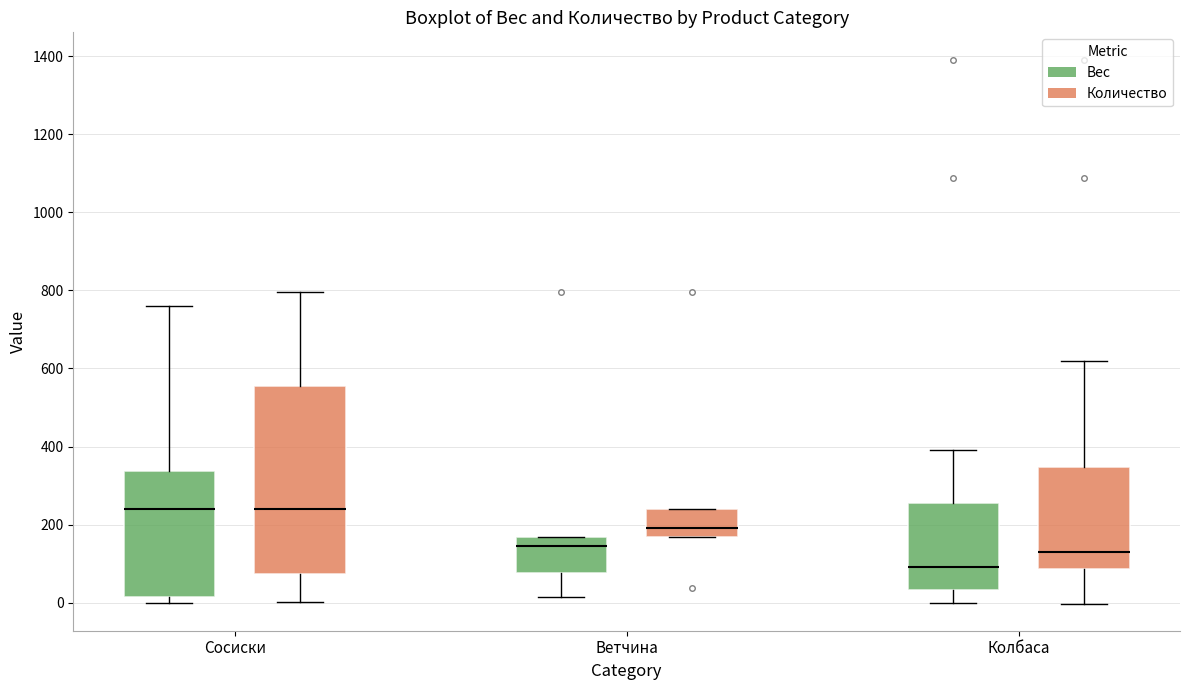

Reading left to right, read every box against the y-axis: the position of its median line, the range the box covers, and the ends of its whiskers. The values are not printed on the chart, so give them approximately, as read against the axis.

Сосиски (Вес): median 240, box 20 to 340, whiskers 0 to 760
Сосиски (Количество): median 240, box 80 to 560, whiskers 0 to 800
Ветчина (Вес): median 140, box 80 to 160, whiskers 20 to 160
Ветчина (Количество): median 200, box 160 to 240, whiskers 160 to 240
Колбаса (Вес): median 100, box 40 to 260, whiskers 0 to 400
Колбаса (Количество): median 120, box 80 to 340, whiskers 0 to 620